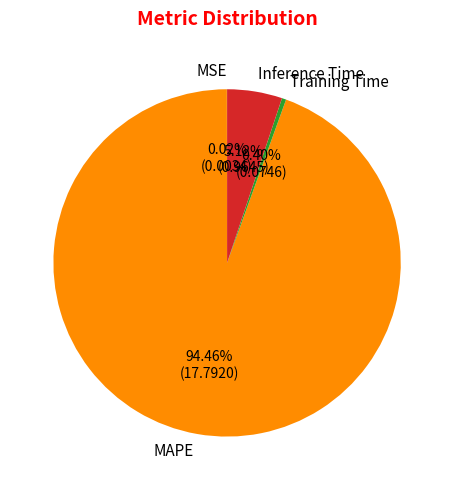

The Inference Time slice represents 1% of the pie. True or false?

False